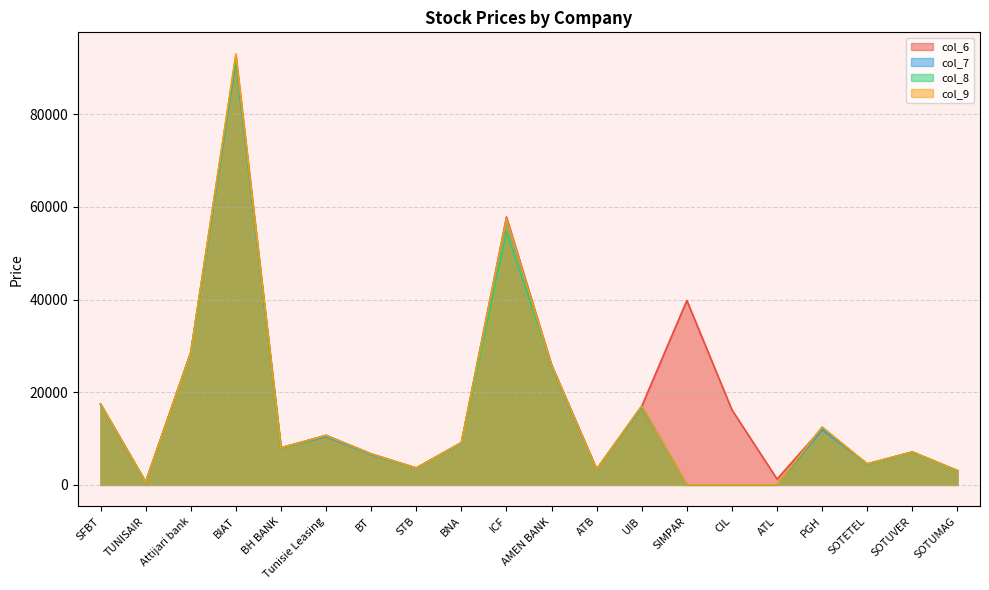

True or false: col_6 has more than 0 interior local peaks.

True